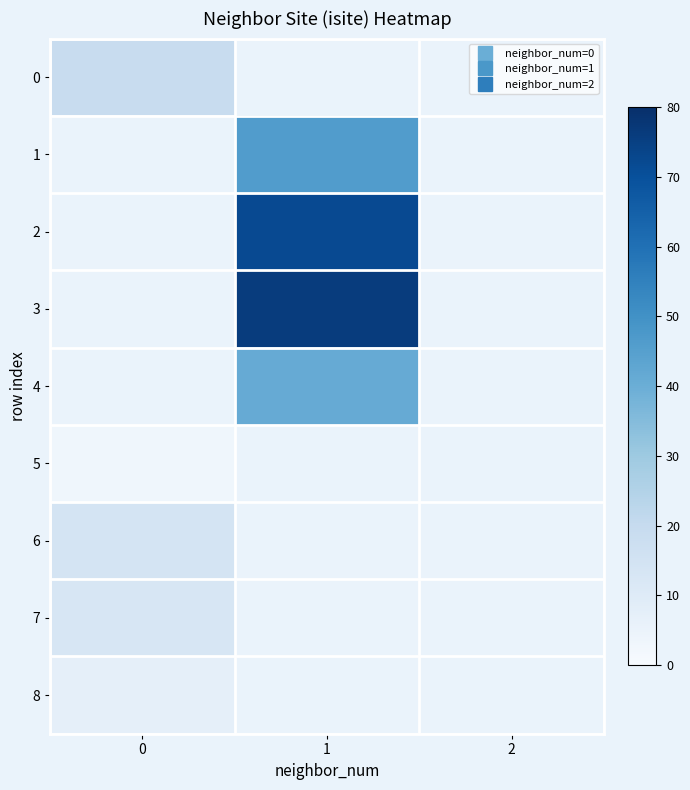

Count the number of categories in the chart.

3